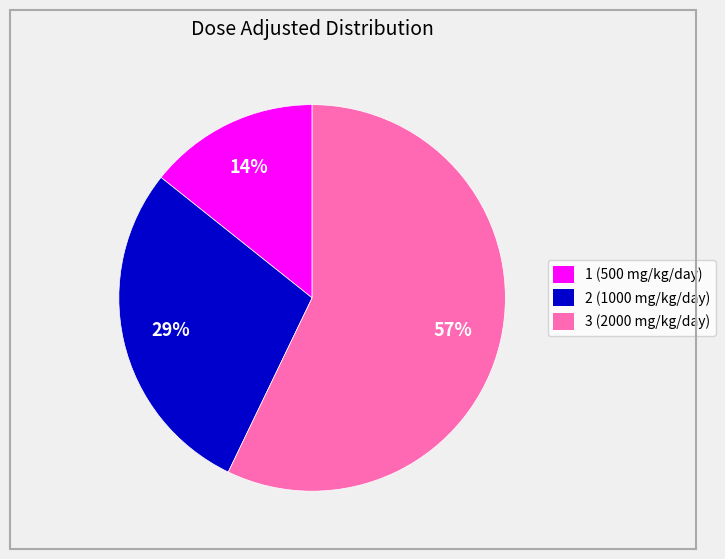

To the nearest percent, what is the average slice percentage?

33%